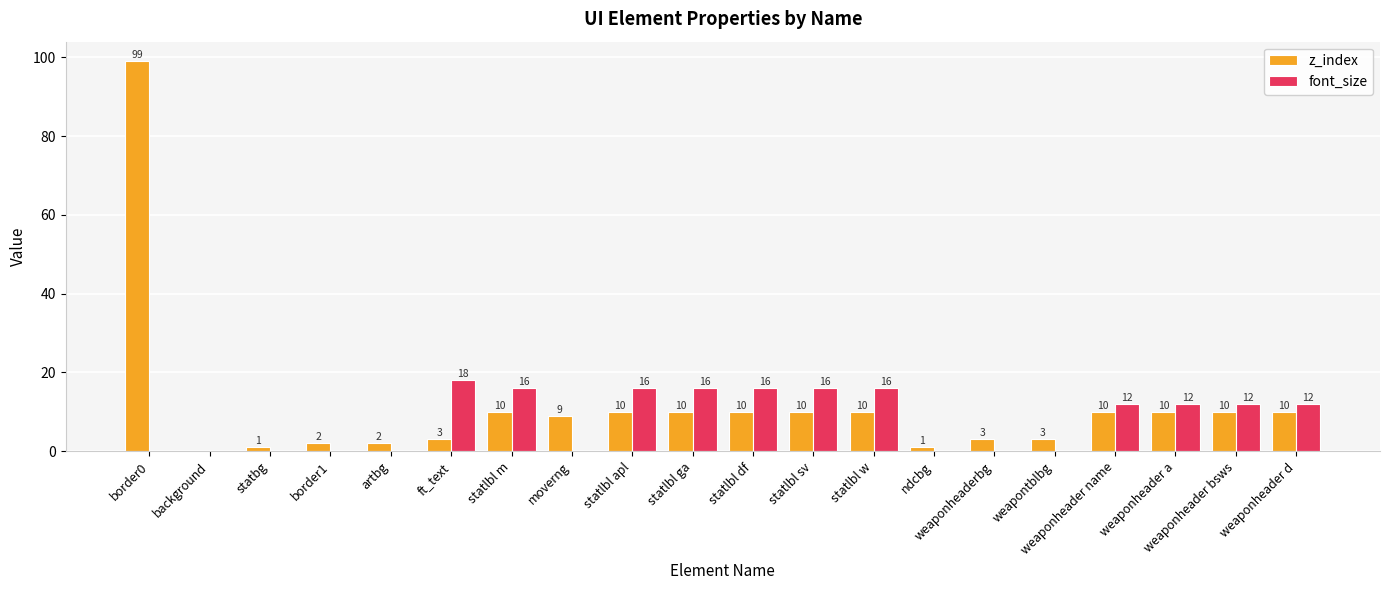

The z_index series shows 2 at border1. True or false?

True